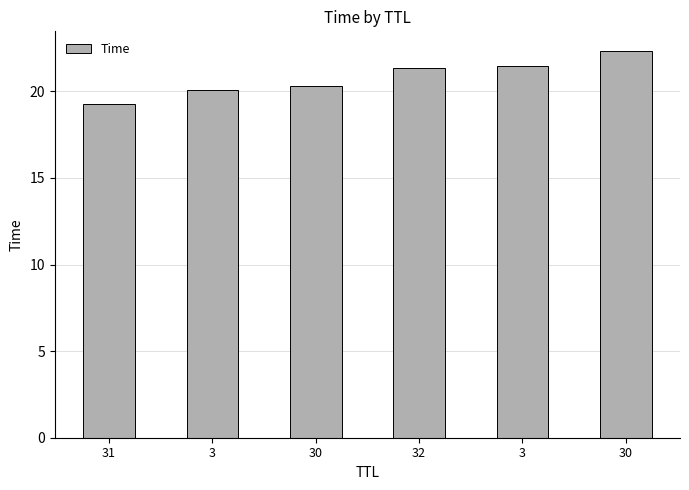

List the labels in order of value, largest first.

30, 3, 32, 30, 3, 31